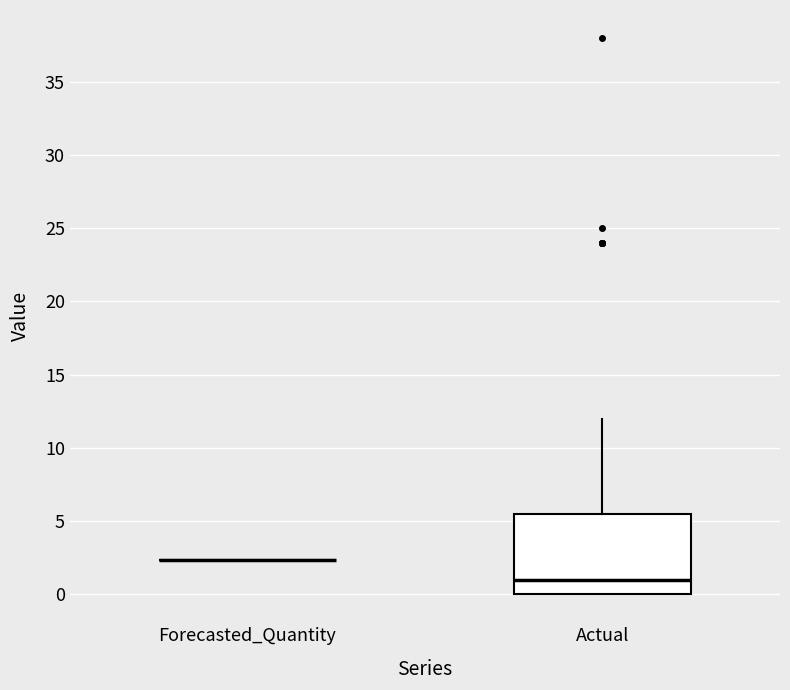

Reading left to right, read every box against the y-axis: the position of its median line, the range the box covers, and the ends of its whiskers. The values are not printed on the chart, so give them approximately, as read against the axis.

Forecasted_Quantity: box collapsed to a line at 2.5, whiskers 2.5 to 2.5
Actual: median 1.0, box 0.0 to 5.5, whiskers 0.0 to 12.0